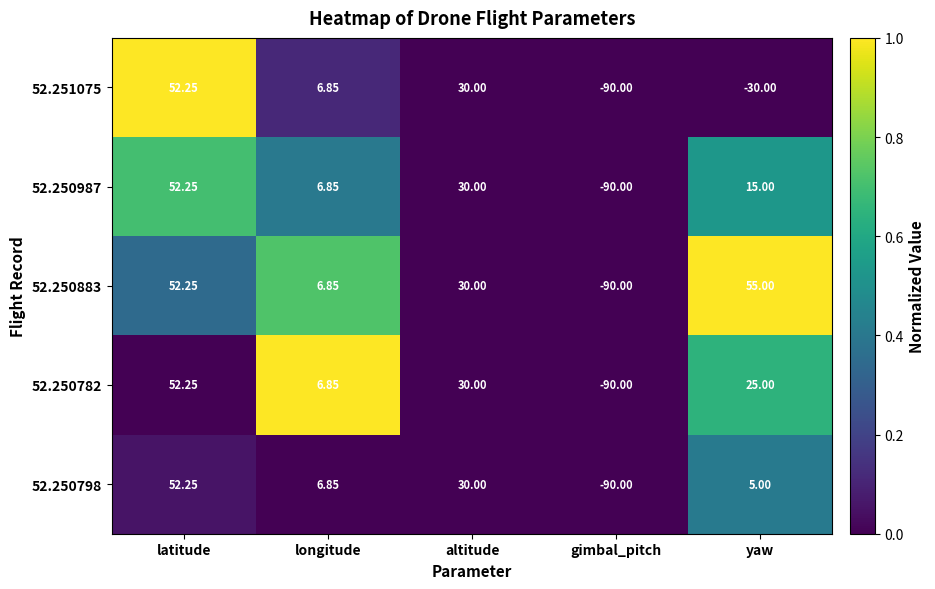

At which label does 52.250798 reach its minimum?

gimbal_pitch